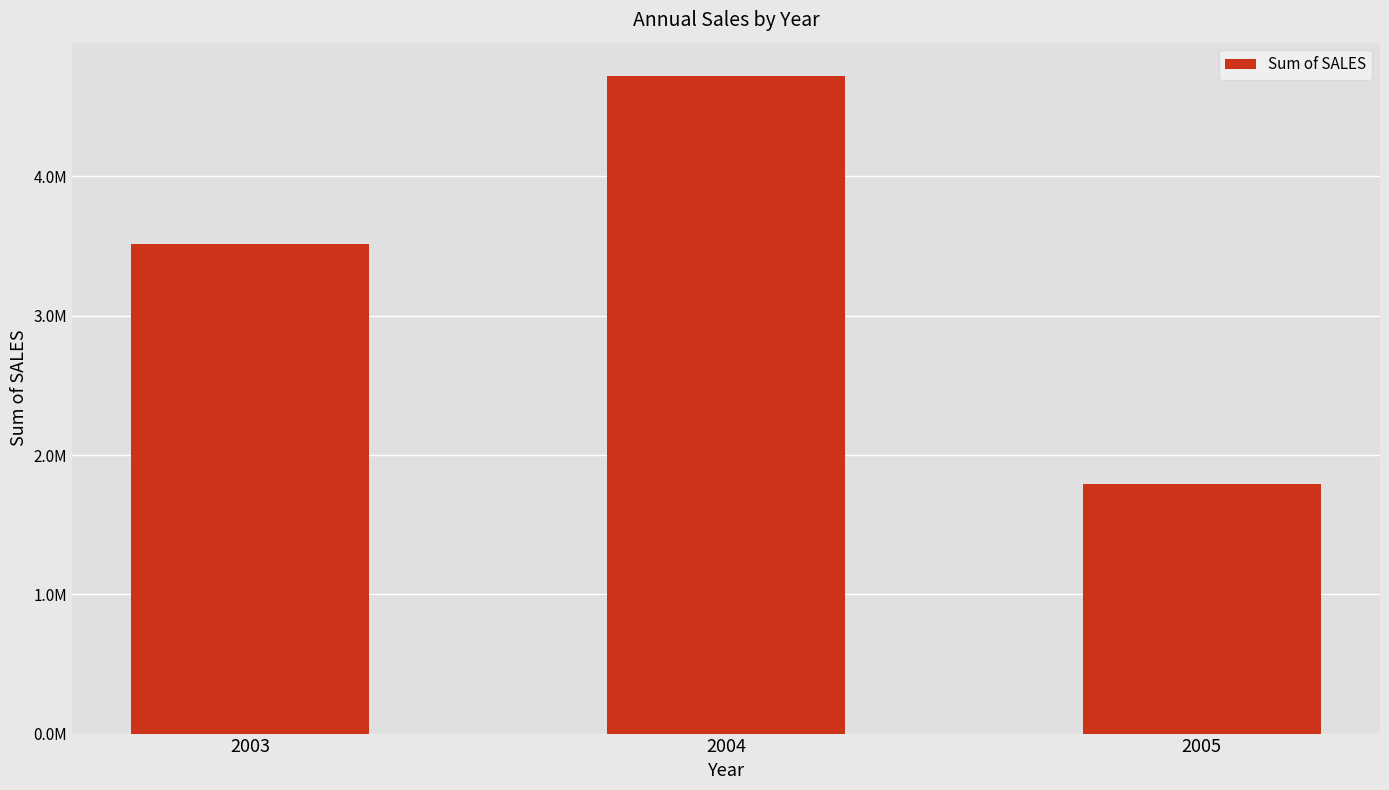

Are the bars horizontal?

No